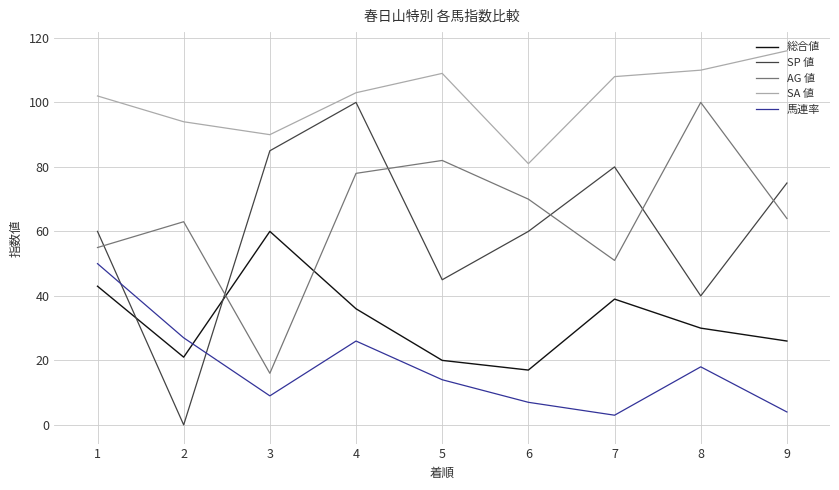

Does the chart display data point markers on the line(s)?

No